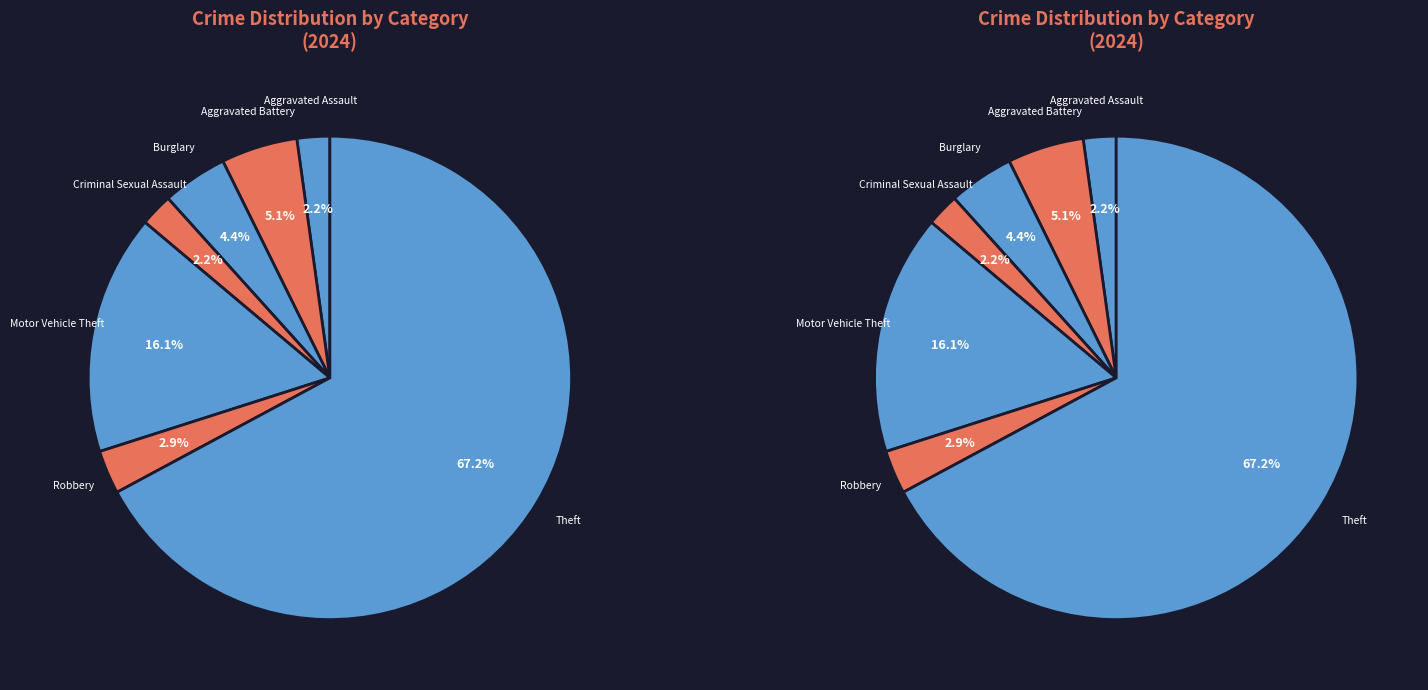

True or false: Aggravated Assault accounts for 1% of the total.

False